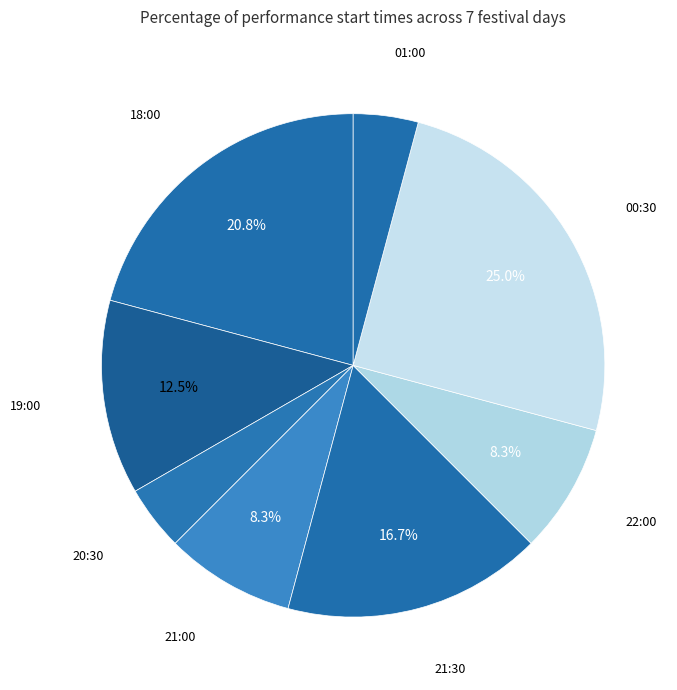

Count the number of slices in the pie.

8